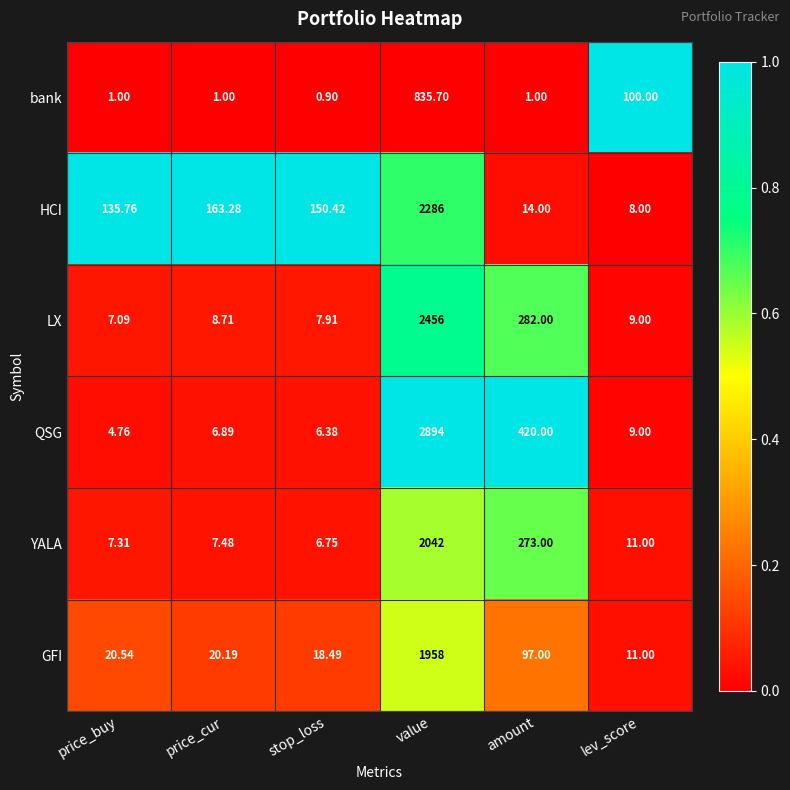

Which category has the highest value across all series?

value